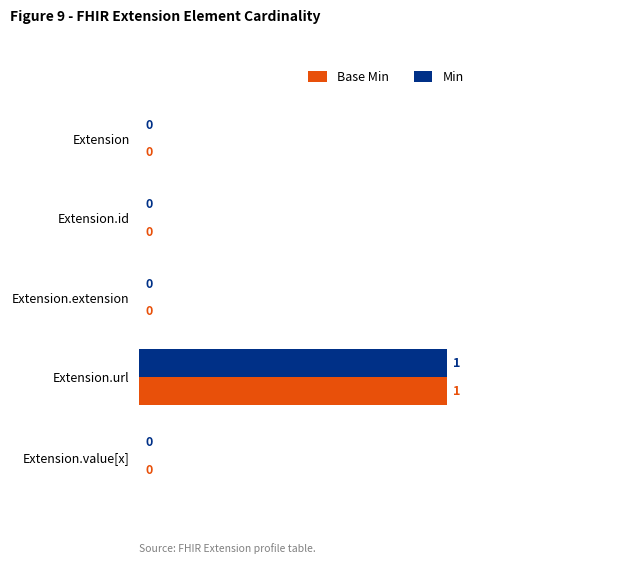

At which category is the sum across all series the highest?

Extension.url